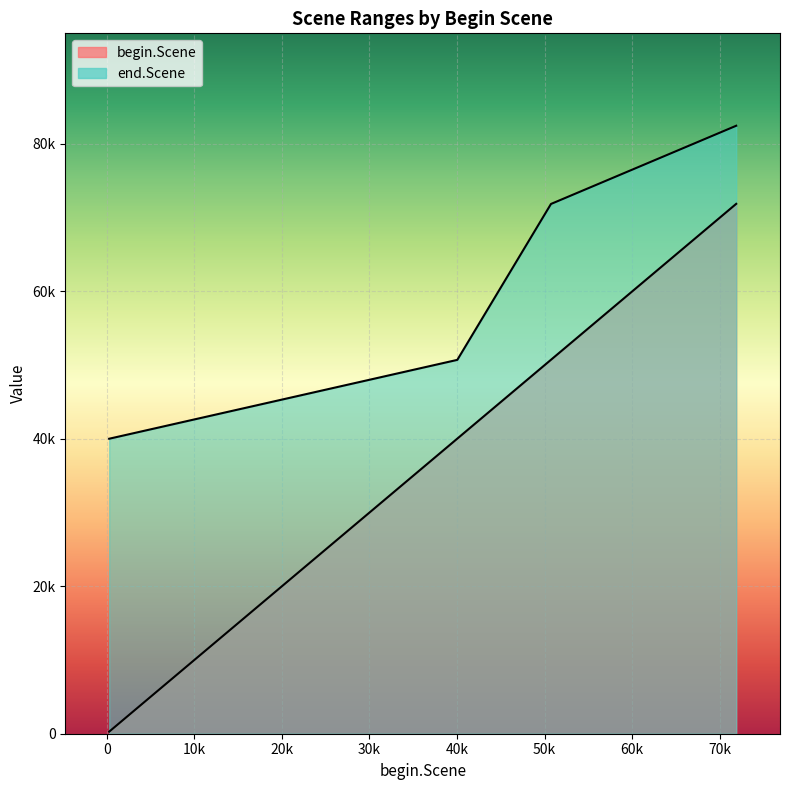

Is it true that end.Scene equals 37526 at 281?

False